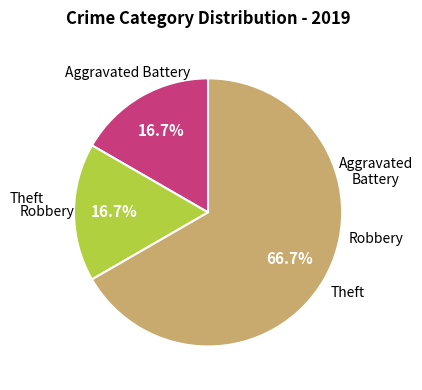

Is there any slice that represents more than half of the pie?

Yes